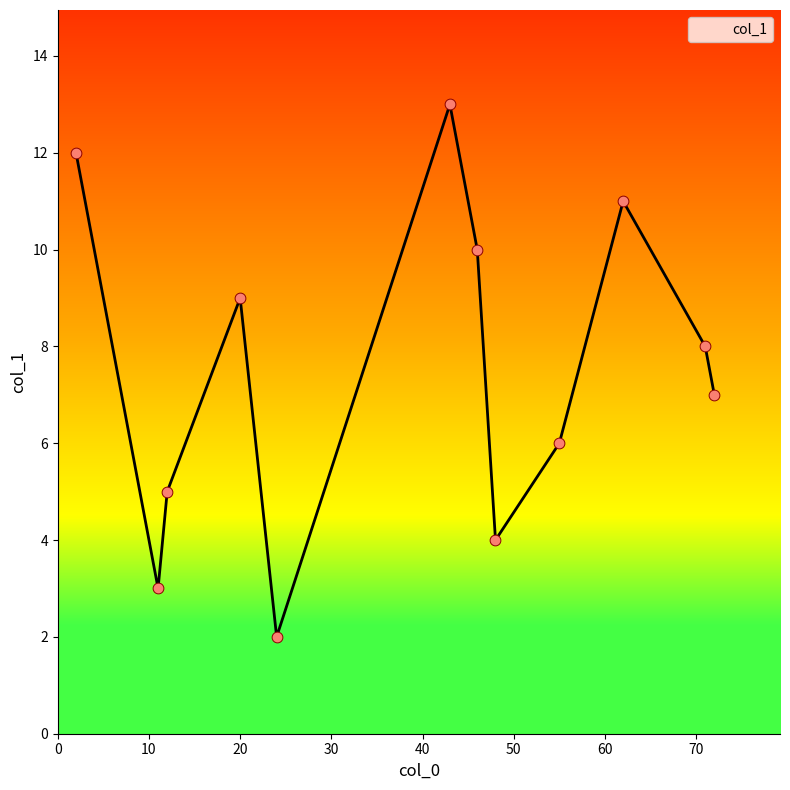

What is the difference between the maximum and minimum values?

11